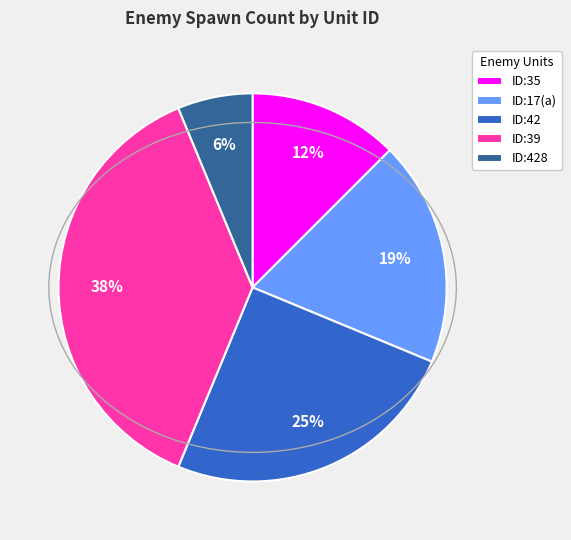

Combined, do ID:17(a) and ID:35 account for over 50%?

No